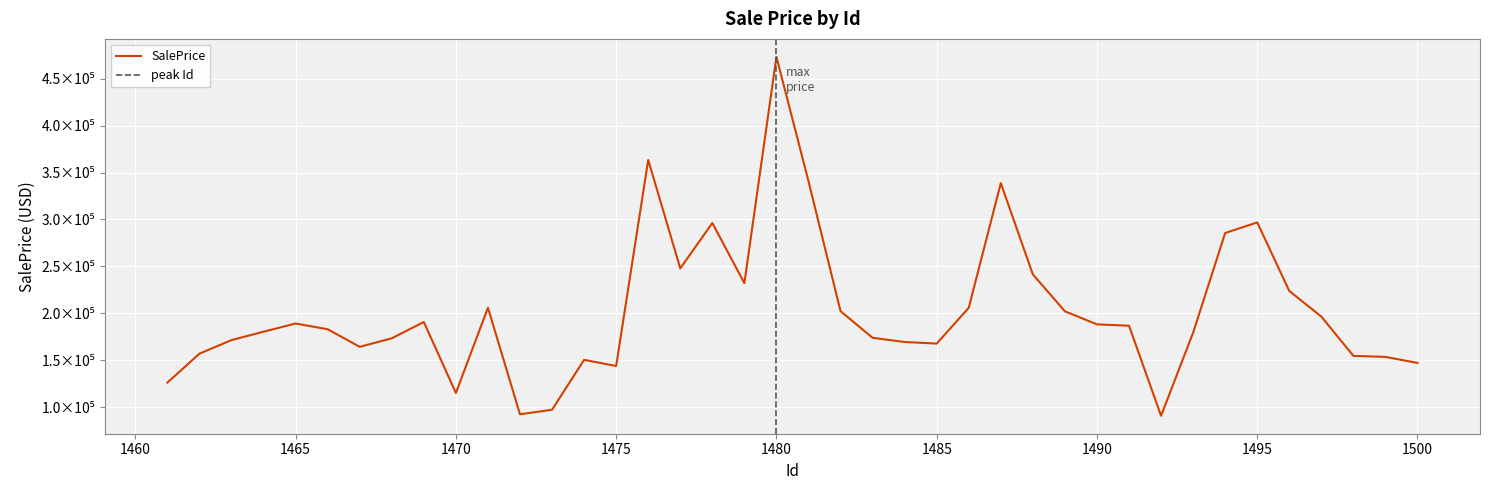

What is the change in value from 1478 to 1499?

-142678.2